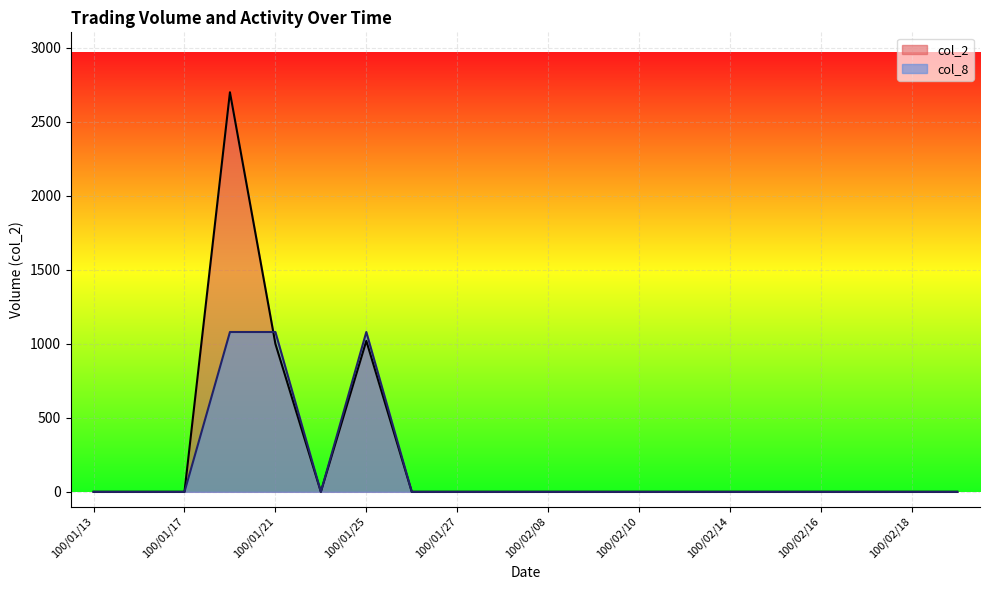

Between 100/01/24 and 100/02/08, which is larger?

100/01/24